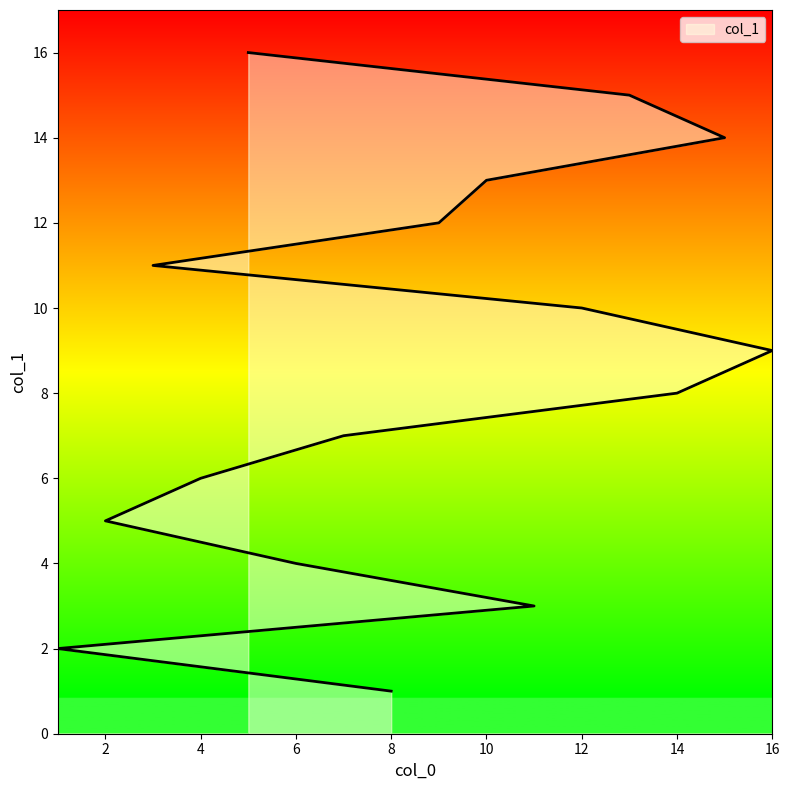

True or false: the data shows 15 at 13.

True